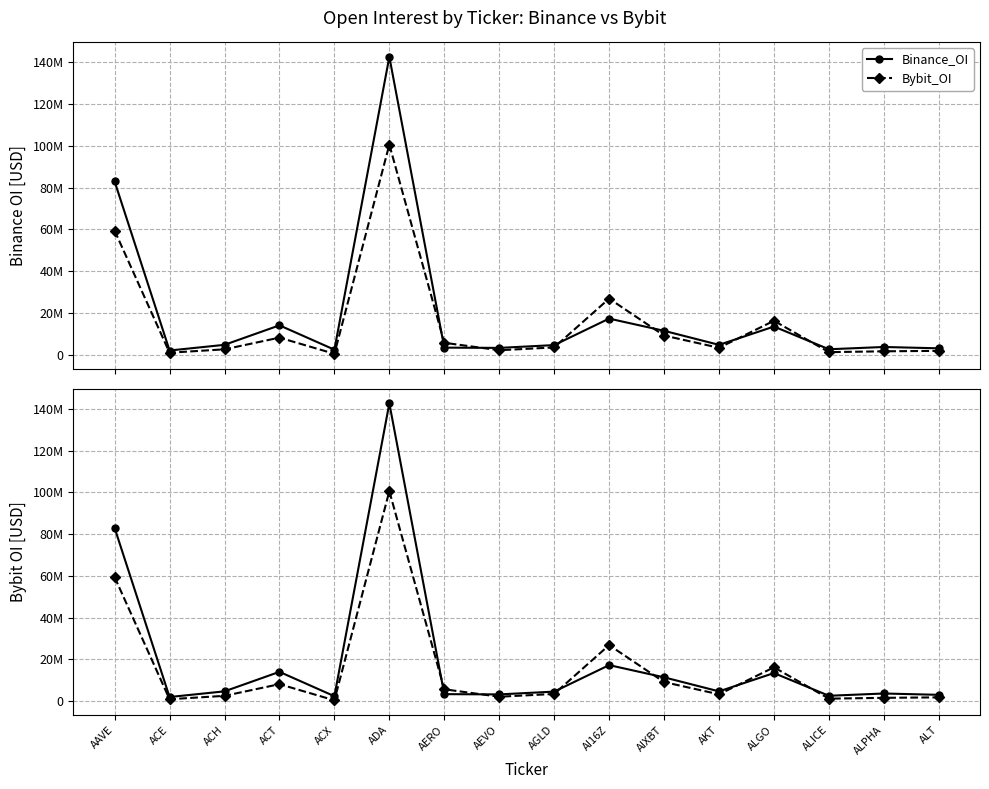

At which label does Bybit_OI first exceed 3483456?

AAVE